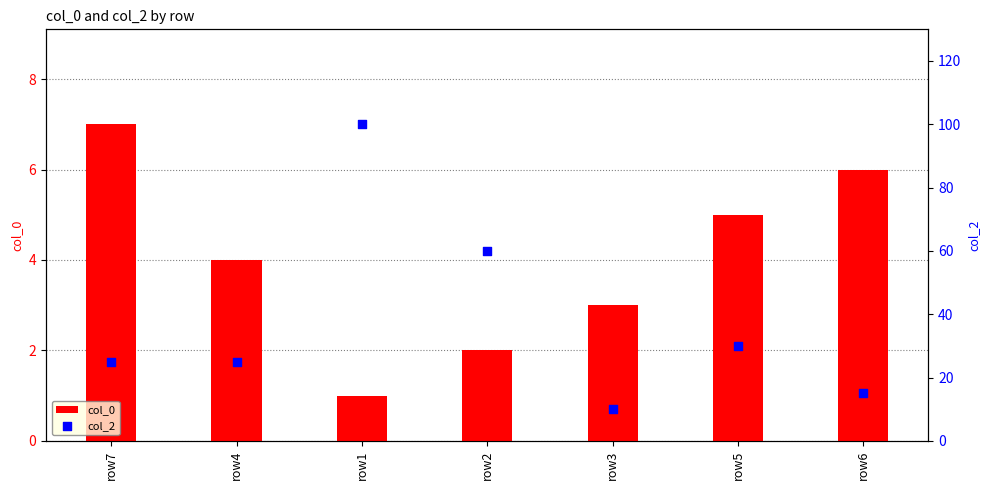

Which series reaches the minimum Y coordinate?

col_0